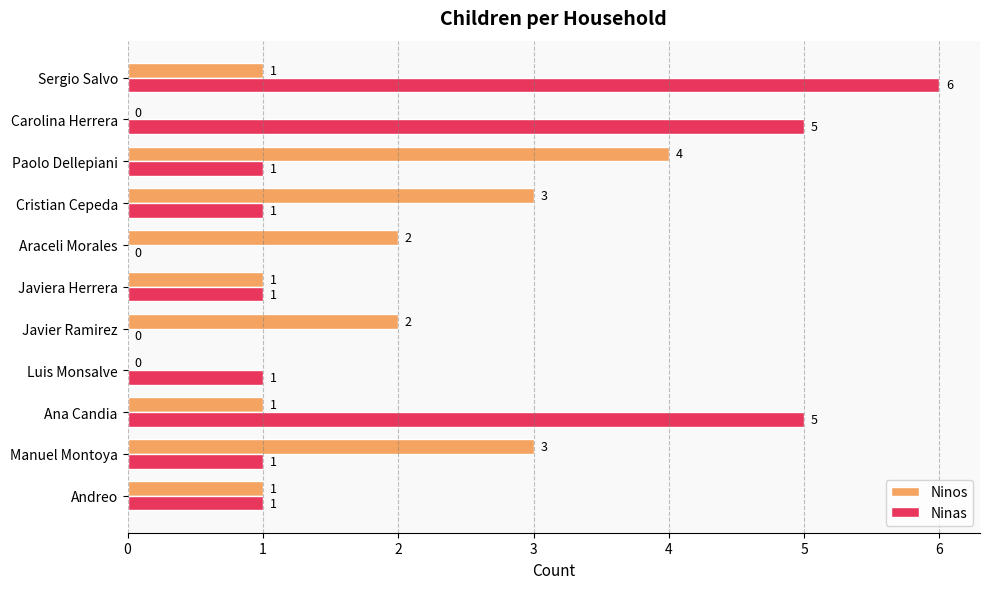

The value of Ninos at Andreo is 1. True or false?

True